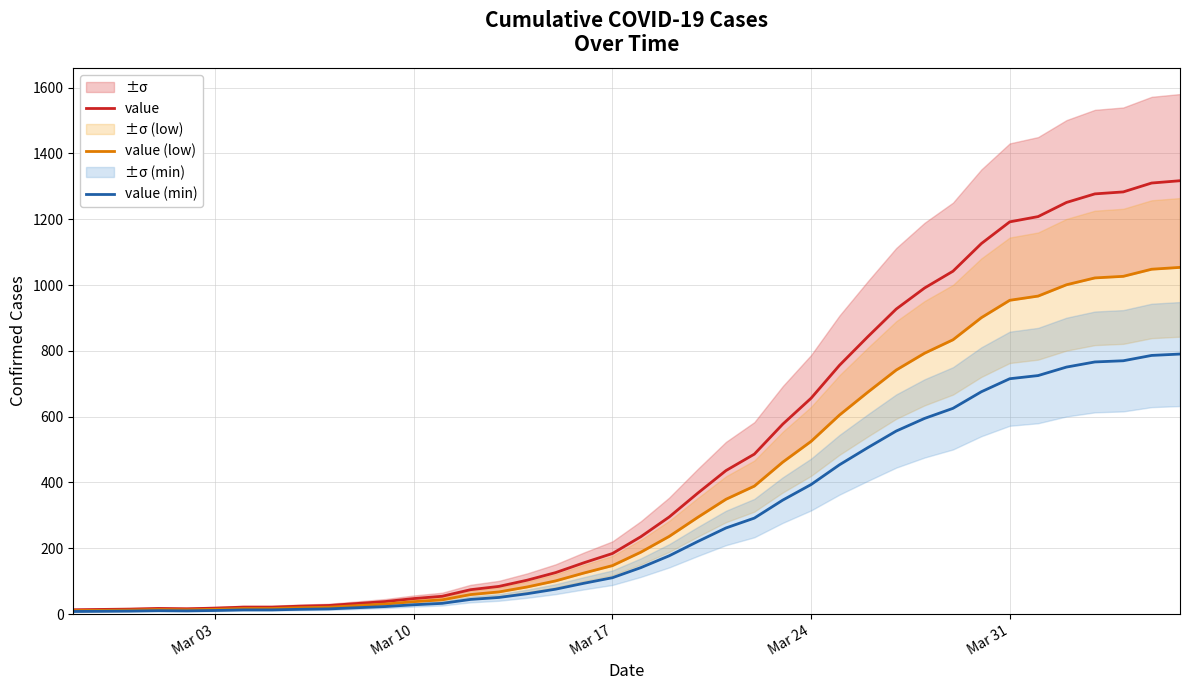

The value of value (min) at Mar 31 is 986.8. True or false?

False